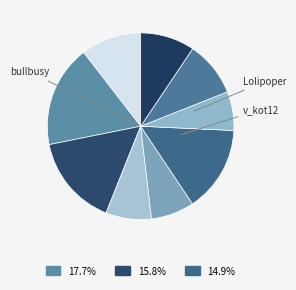

To the nearest percent, what is the average slice percentage?

11%